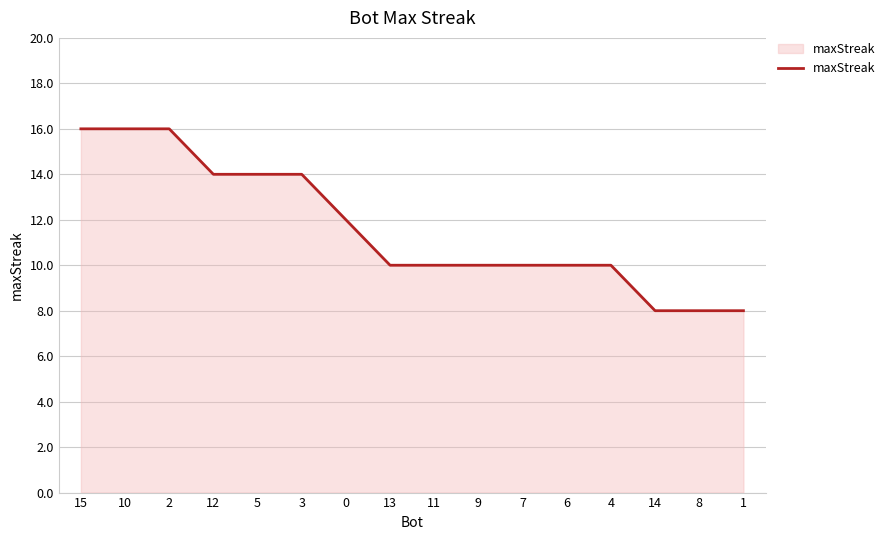

What is the ratio of the value at 15 to the value at 6?

1.6